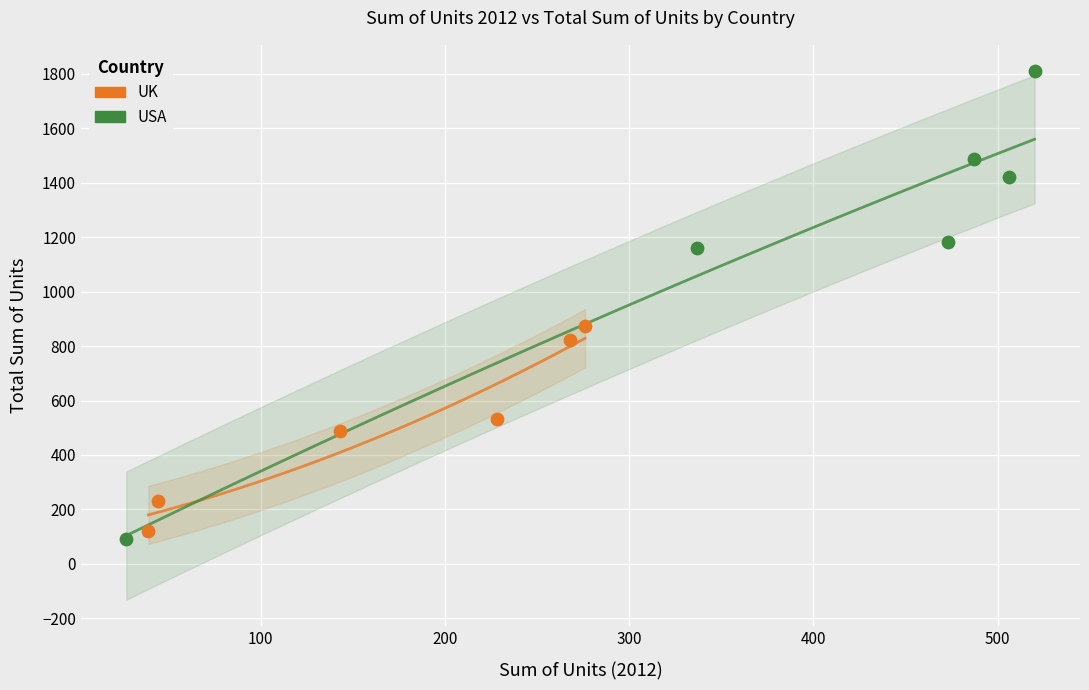

Which series has the widest spread of Y values?

USA